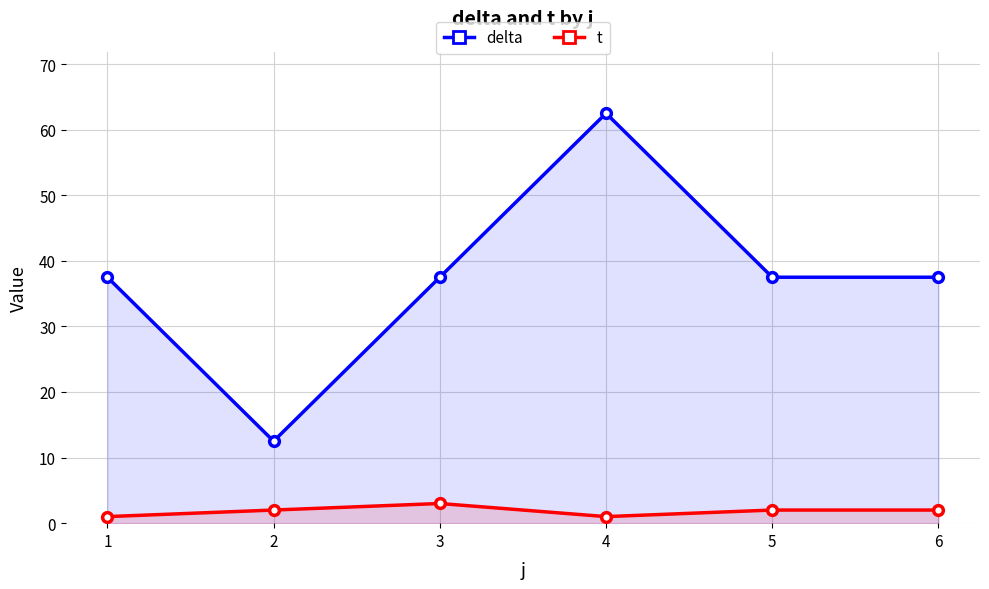

Between 4 and 2, which is larger?

4